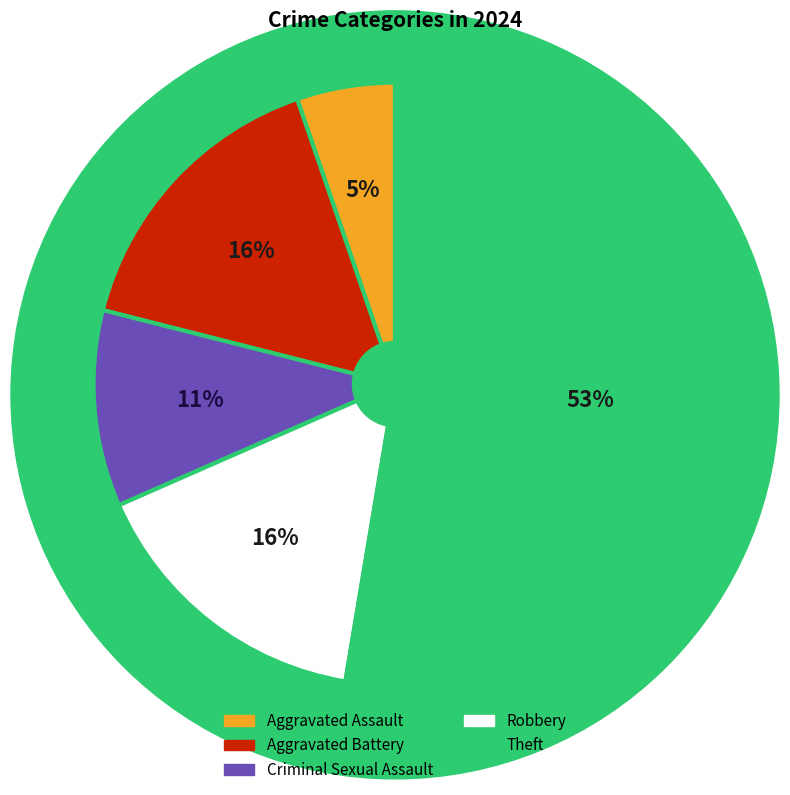

How many segments does this pie chart have?

5